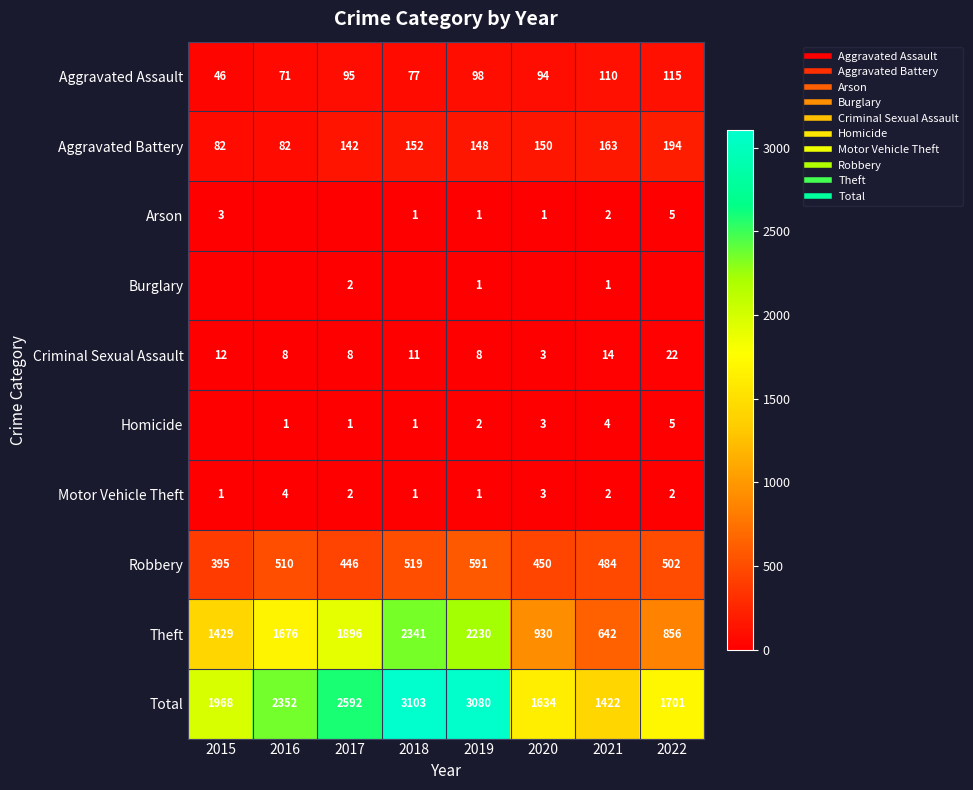

Which series has the largest total across all categories?

Total